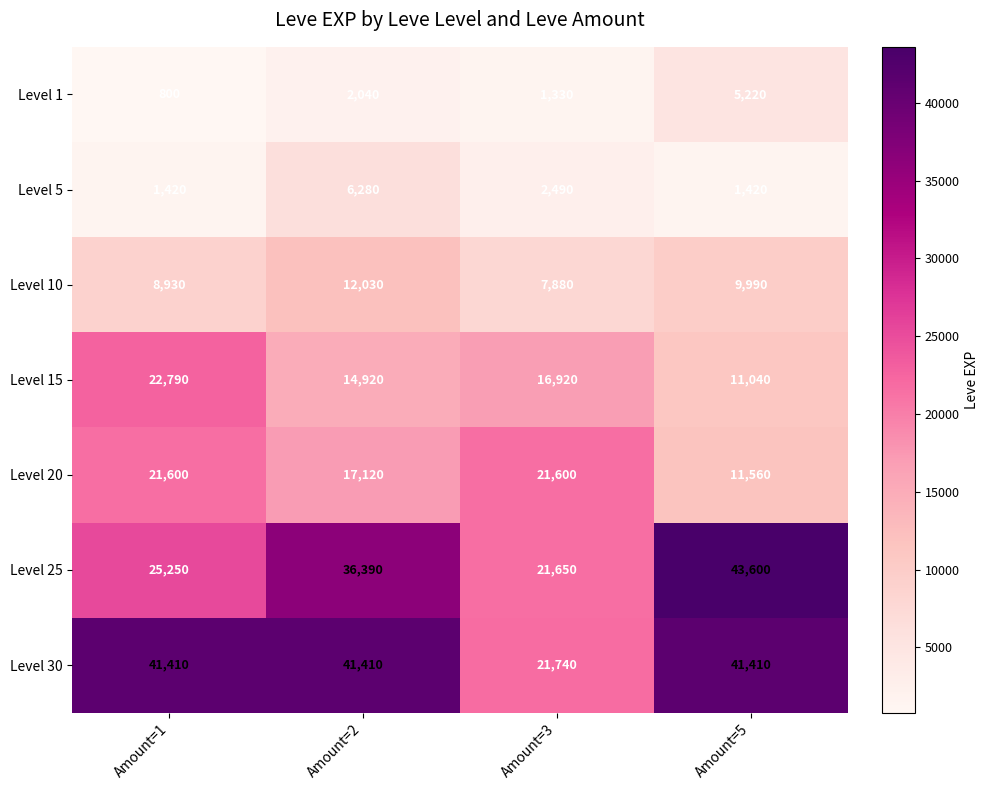

Which series has the largest total across all categories?

Level 30